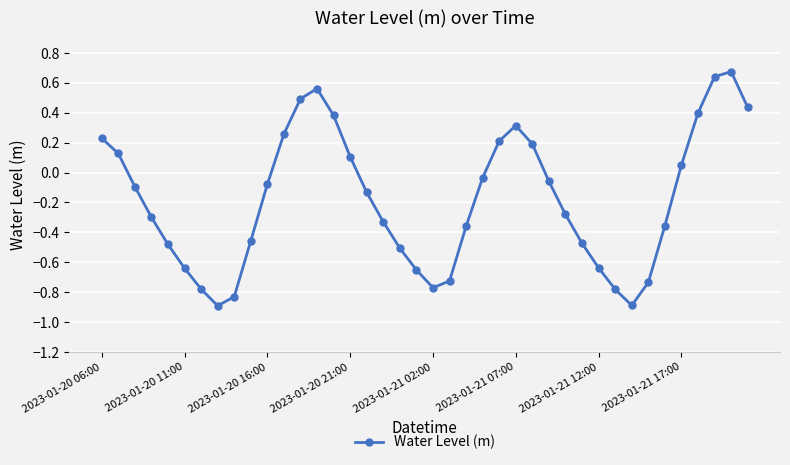

How many categories are shown in the chart?

40